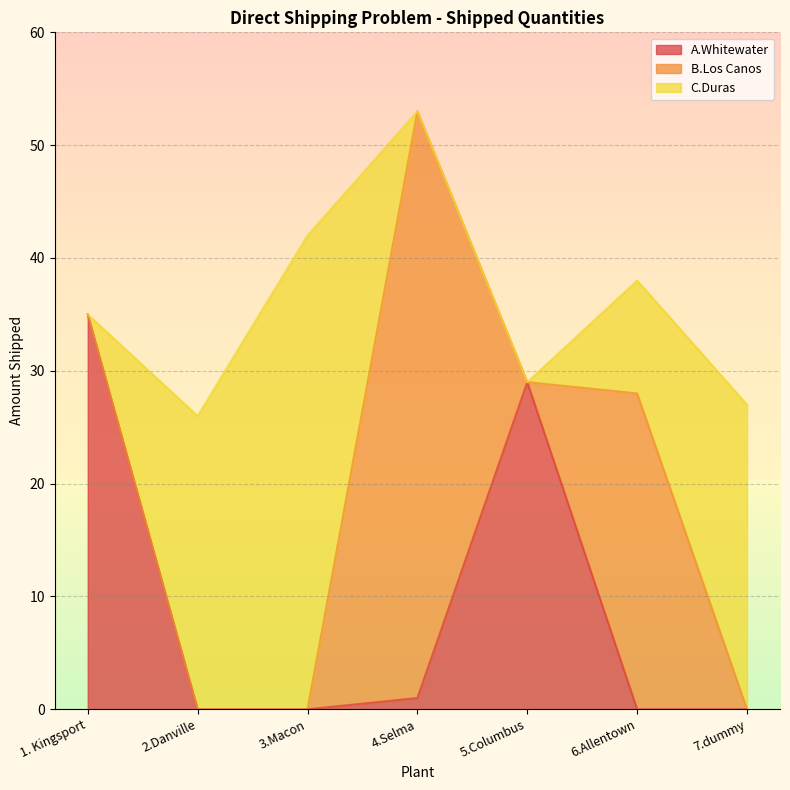

Between 4.Selma and 7.dummy, which series saw the biggest shift?

B.Los Canos